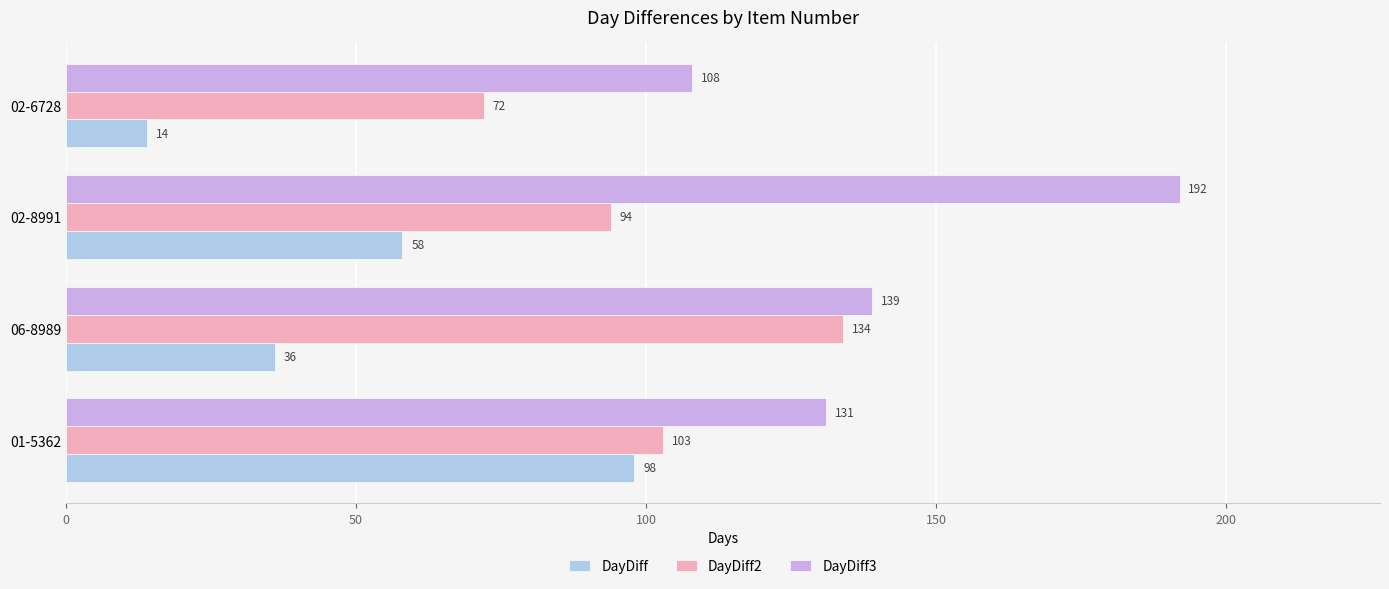

What is the total value across all series at 01-5362?

332